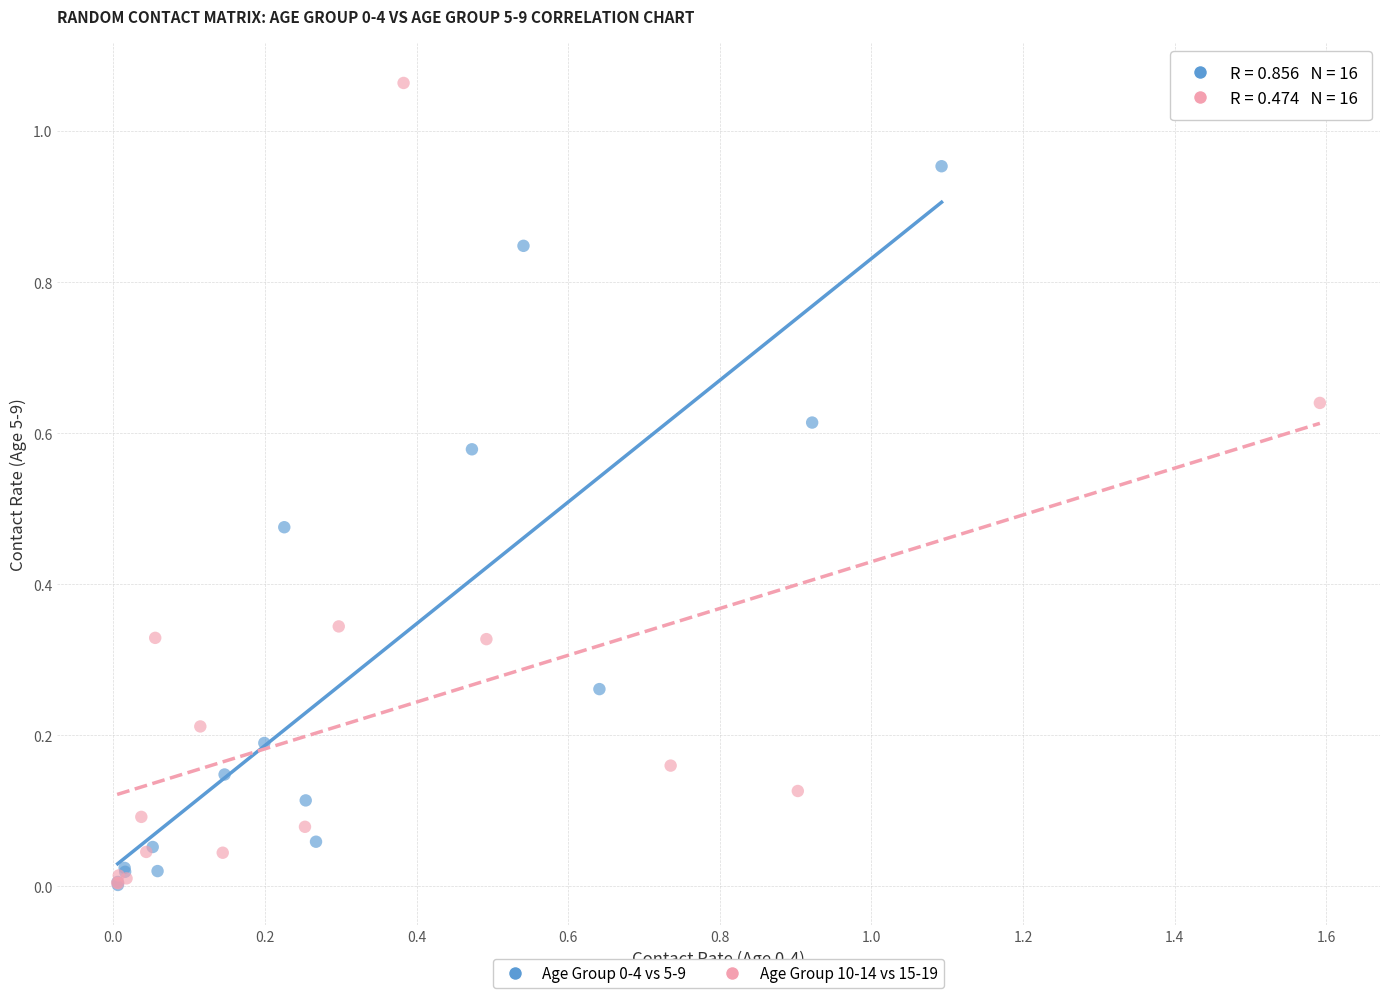

Which series contains the highest Y value?

Age Group 10-14 vs 15-19